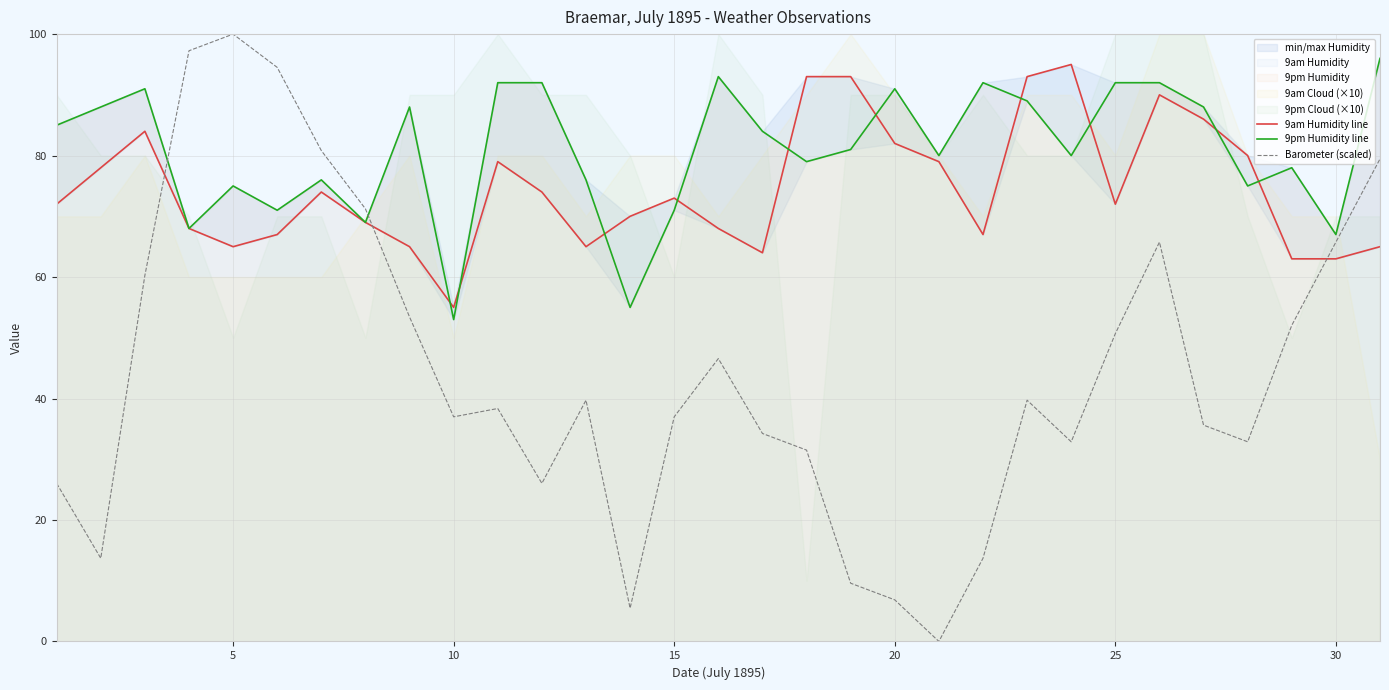

What is the maximum value for Barometer (scaled)?

100.0